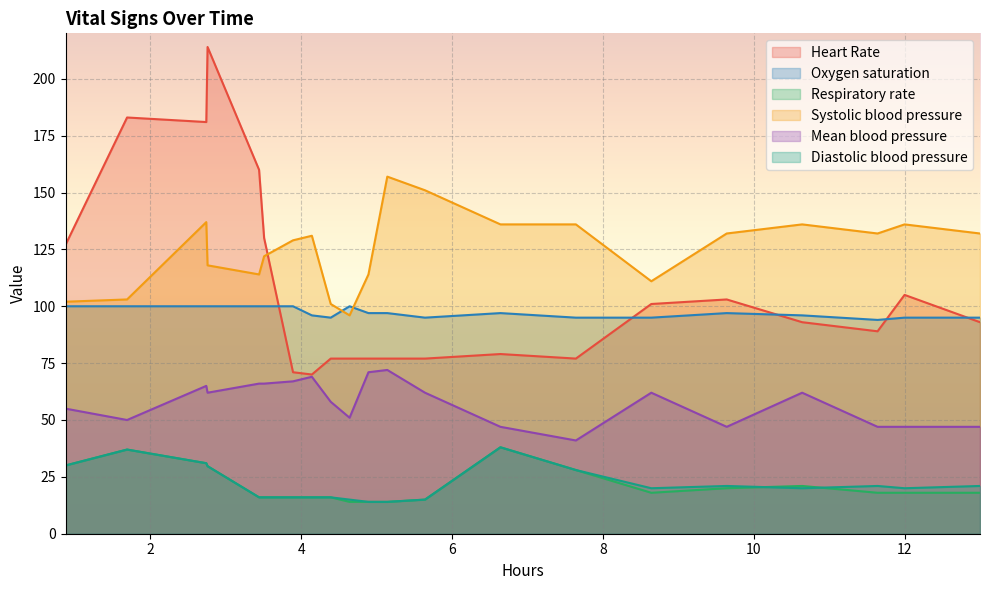

What are all the series names shown in the legend?

Heart Rate, Oxygen saturation, Respiratory rate, Systolic blood pressure, Mean blood pressure, Diastolic blood pressure